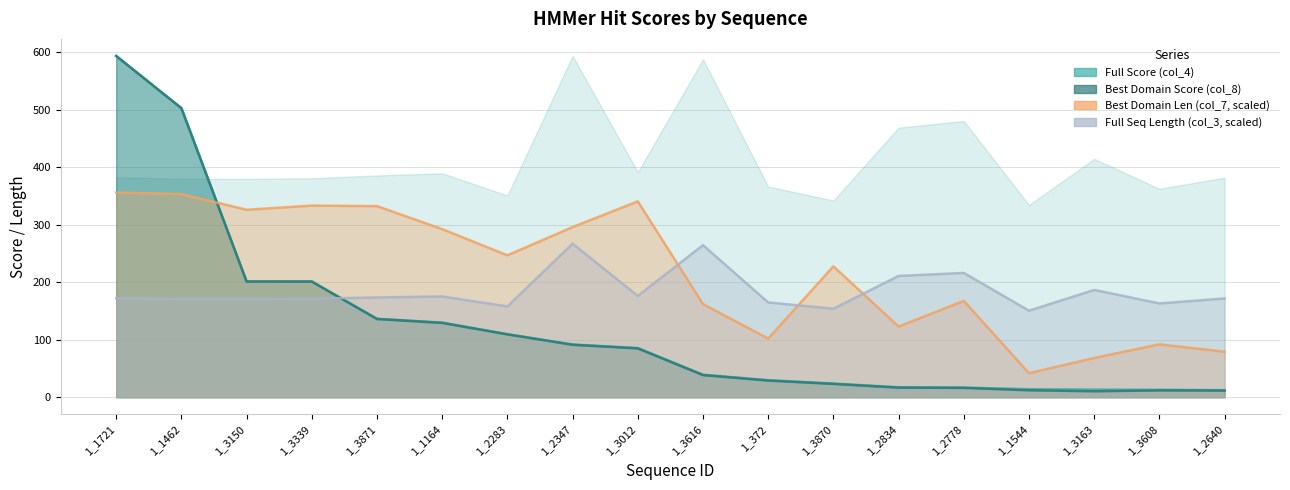

What is the difference between the maximum and minimum values in the Best Domain Score (col_8) series?

582.7